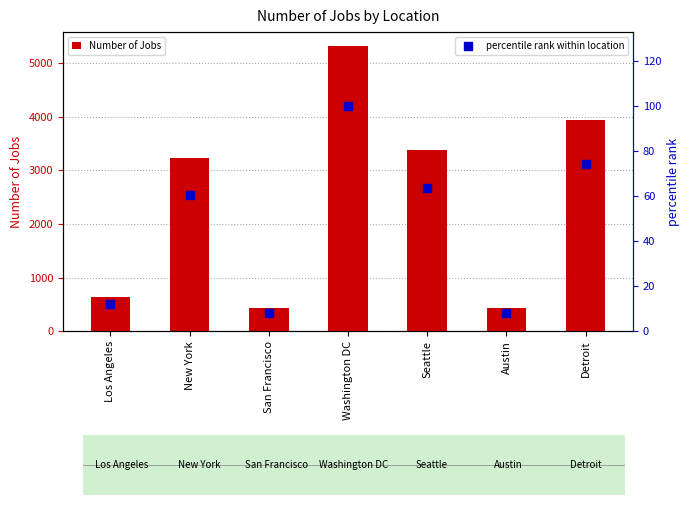

Is the value of percentile rank within location at Austin greater than the value of Number of Jobs at Los Angeles?

No